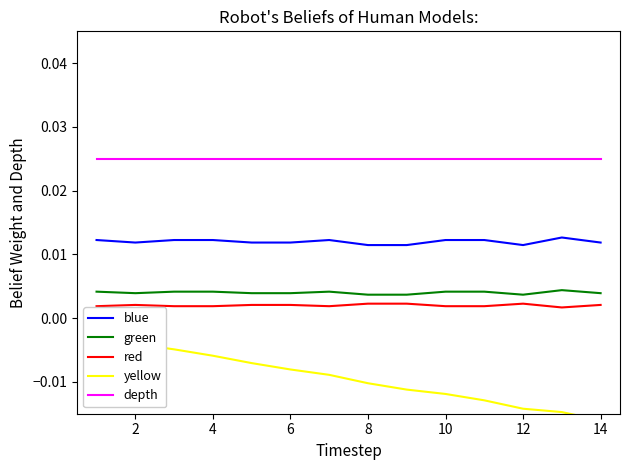

True or false: yellow has more than 1 interior local peaks.

False